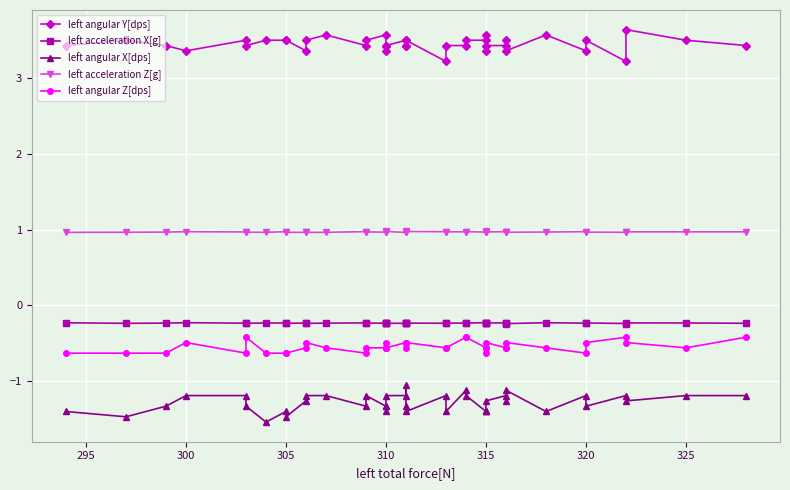

Is this an area chart (filled region under the line)?

No